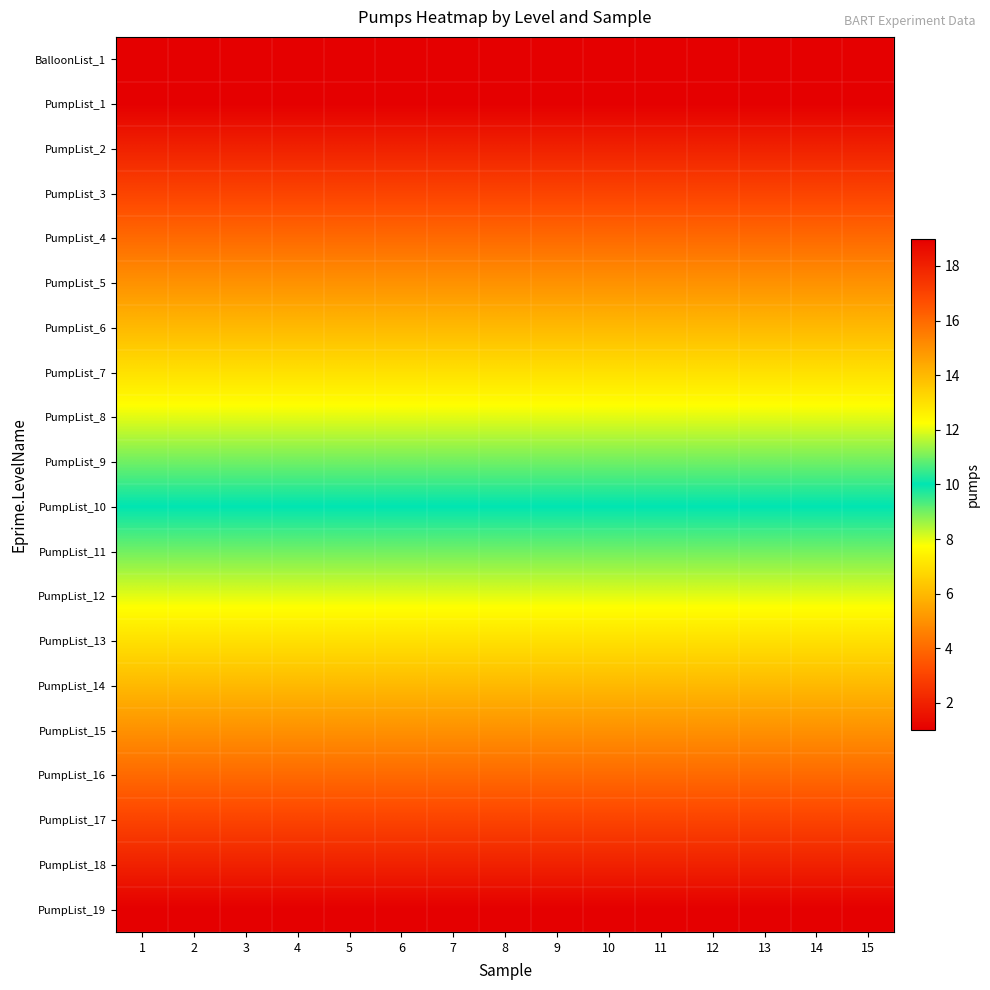

Reading right to left, what are all the values shown in this chart?

BalloonList_1: 15=1	14=1	13=1	12=1	11=1	10=1	9=1	8=1	7=1	6=1	5=1	4=1	3=1	2=1	1=1
PumpList_1: 15=1	14=1	13=1	12=1	11=1	10=1	9=1	8=1	7=1	6=1	5=1	4=1	3=1	2=1	1=1
PumpList_2: 15=2	14=2	13=2	12=2	11=2	10=2	9=2	8=2	7=2	6=2	5=2	4=2	3=2	2=2	1=2
PumpList_3: 15=3	14=3	13=3	12=3	11=3	10=3	9=3	8=3	7=3	6=3	5=3	4=3	3=3	2=3	1=3
PumpList_4: 15=4	14=4	13=4	12=4	11=4	10=4	9=4	8=4	7=4	6=4	5=4	4=4	3=4	2=4	1=4
PumpList_5: 15=5	14=5	13=5	12=5	11=5	10=5	9=5	8=5	7=5	6=5	5=5	4=5	3=5	2=5	1=5
PumpList_6: 15=6	14=6	13=6	12=6	11=6	10=6	9=6	8=6	7=6	6=6	5=6	4=6	3=6	2=6	1=6
PumpList_7: 15=7	14=7	13=7	12=7	11=7	10=7	9=7	8=7	7=7	6=7	5=7	4=7	3=7	2=7	1=7
PumpList_8: 15=8	14=8	13=8	12=8	11=8	10=8	9=8	8=8	7=8	6=8	5=8	4=8	3=8	2=8	1=8
PumpList_9: 15=9	14=9	13=9	12=9	11=9	10=9	9=9	8=9	7=9	6=9	5=9	4=9	3=9	2=9	1=9
PumpList_10: 15=10	14=10	13=10	12=10	11=10	10=10	9=10	8=10	7=10	6=10	5=10	4=10	3=10	2=10	1=10
PumpList_11: 15=11	14=11	13=11	12=11	11=11	10=11	9=11	8=11	7=11	6=11	5=11	4=11	3=11	2=11	1=11
PumpList_12: 15=12	14=12	13=12	12=12	11=12	10=12	9=12	8=12	7=12	6=12	5=12	4=12	3=12	2=12	1=12
PumpList_13: 15=13	14=13	13=13	12=13	11=13	10=13	9=13	8=13	7=13	6=13	5=13	4=13	3=13	2=13	1=13
PumpList_14: 15=14	14=14	13=14	12=14	11=14	10=14	9=14	8=14	7=14	6=14	5=14	4=14	3=14	2=14	1=14
PumpList_15: 15=15	14=15	13=15	12=15	11=15	10=15	9=15	8=15	7=15	6=15	5=15	4=15	3=15	2=15	1=15
PumpList_16: 15=16	14=16	13=16	12=16	11=16	10=16	9=16	8=16	7=16	6=16	5=16	4=16	3=16	2=16	1=16
PumpList_17: 15=17	14=17	13=17	12=17	11=17	10=17	9=17	8=17	7=17	6=17	5=17	4=17	3=17	2=17	1=17
PumpList_18: 15=18	14=18	13=18	12=18	11=18	10=18	9=18	8=18	7=18	6=18	5=18	4=18	3=18	2=18	1=18
PumpList_19: 15=19	14=19	13=19	12=19	11=19	10=19	9=19	8=19	7=19	6=19	5=19	4=19	3=19	2=19	1=19